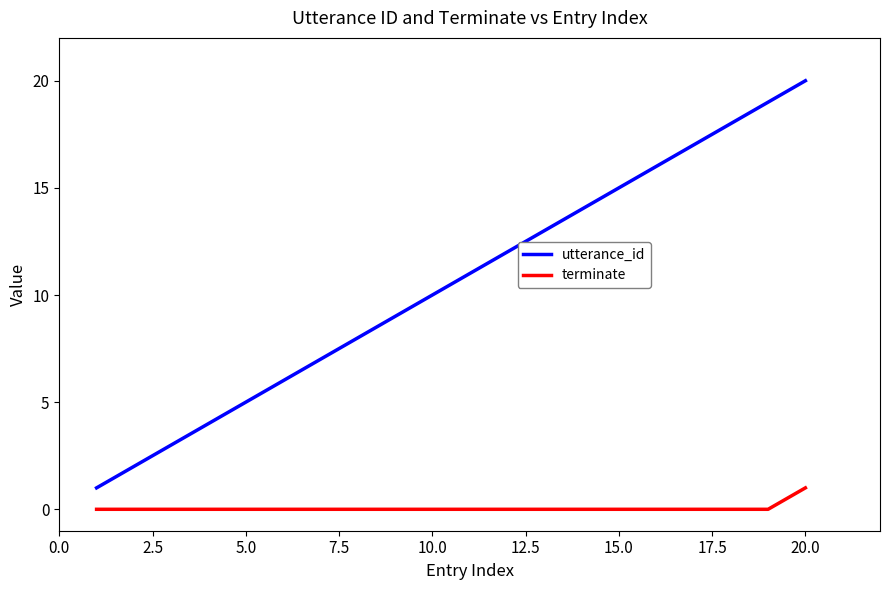

List the series in order of their overall mean, highest first.

utterance_id, terminate